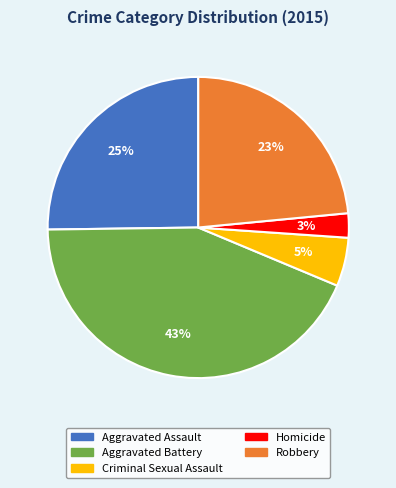

To the nearest percent, what is the difference between the Aggravated Battery and Criminal Sexual Assault slice percentages?

38%